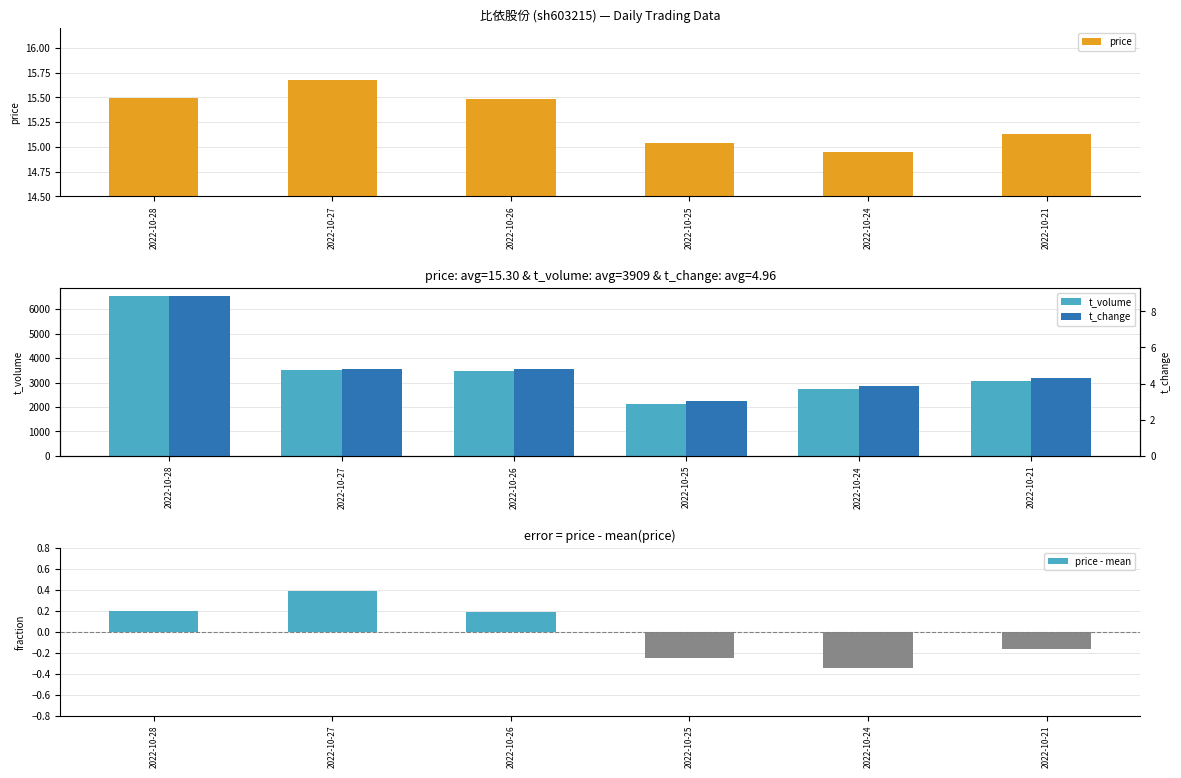

Reading right to left, list all the values displayed in this chart.

price: 2022-10-21=15.1	2022-10-24=14.9	2022-10-25=15.0	2022-10-26=15.5	2022-10-27=15.7	2022-10-28=15.5
t_volume: 2022-10-21=3080.0	2022-10-24=2736.0	2022-10-25=2125.0	2022-10-26=3459.0	2022-10-27=3525.0	2022-10-28=6538.0
price - mean: 2022-10-21=-0.2	2022-10-24=-0.3	2022-10-25=-0.3	2022-10-26=0.2	2022-10-27=0.4	2022-10-28=0.2
t_change: 2022-10-21=4.3	2022-10-24=3.9	2022-10-25=3.0	2022-10-26=4.8	2022-10-27=4.8	2022-10-28=8.8